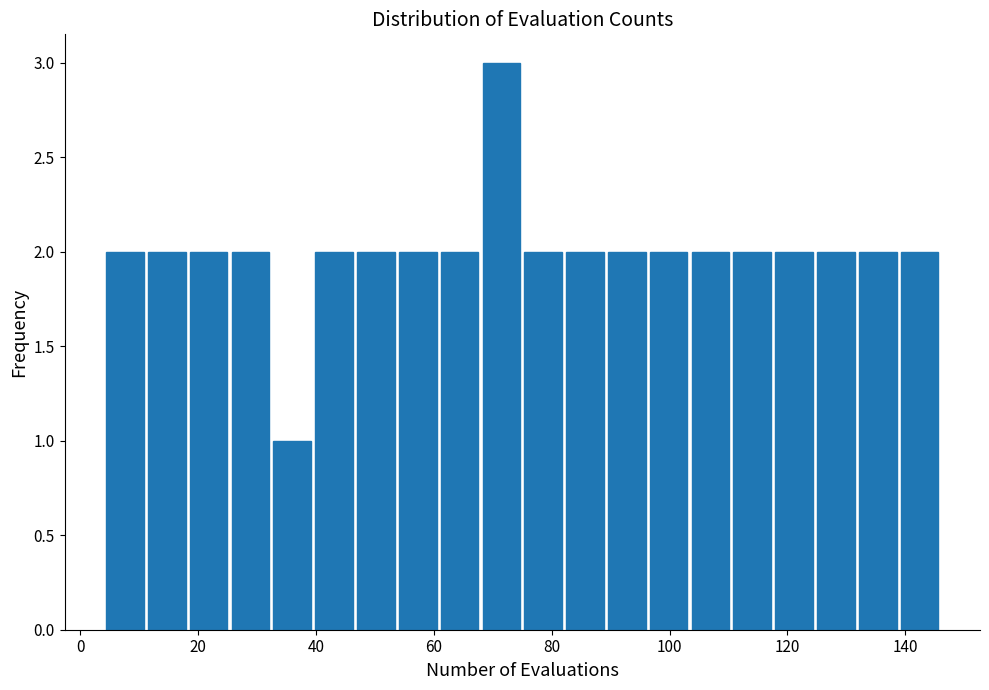

Read against the x-axis, roughly where is the centre of the tallest bar?

72